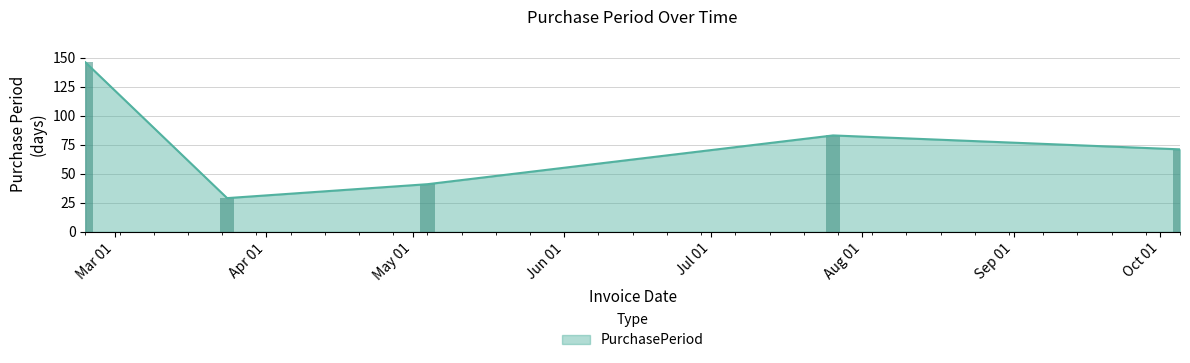

What is the smallest value displayed?

29